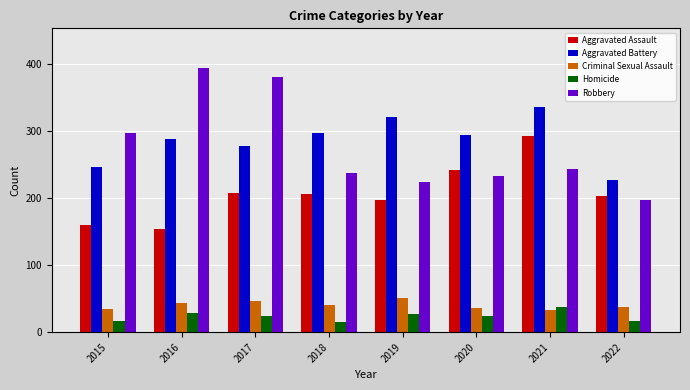

Between 2017 and 2021, which series saw the biggest shift?

Robbery